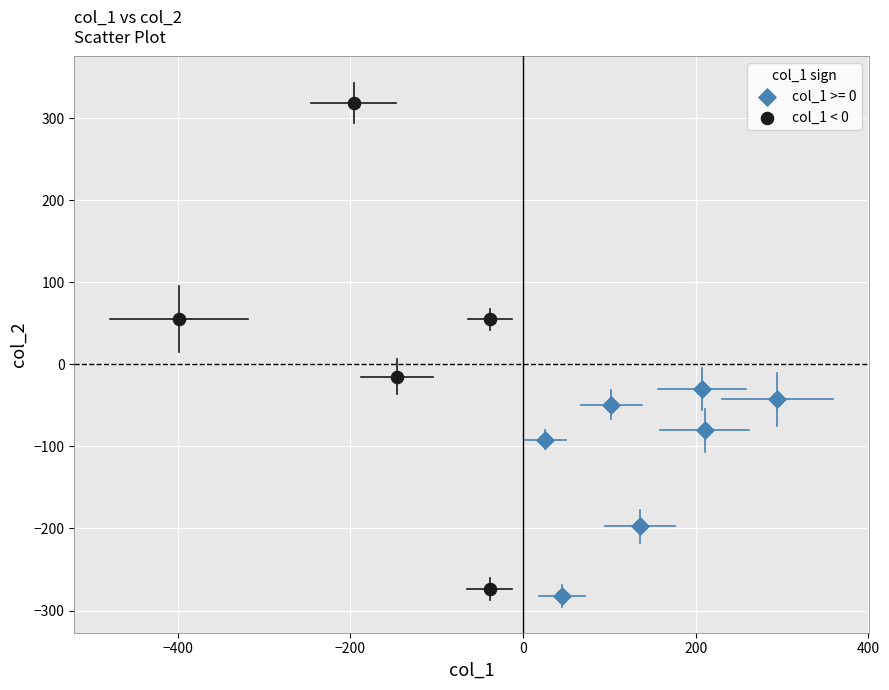

Which series reaches the maximum Y coordinate?

col_1 < 0